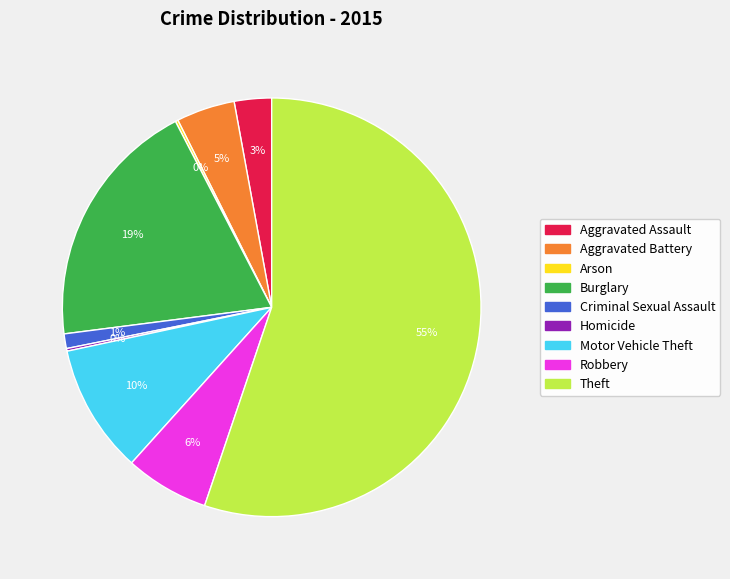

Do Burglary and Aggravated Assault together represent more than half of the pie?

No